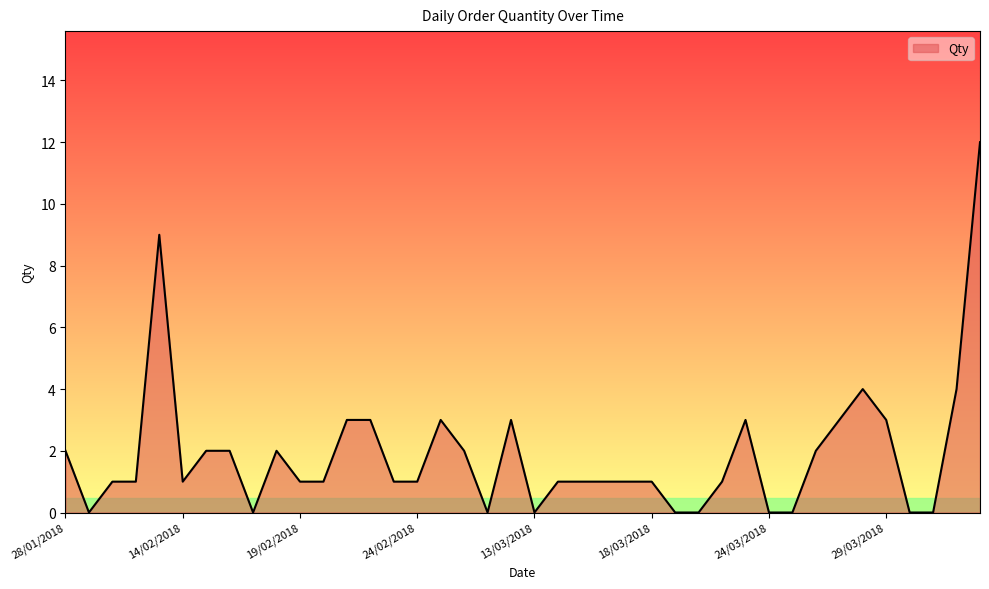

What is the maximum value shown in the chart?

12